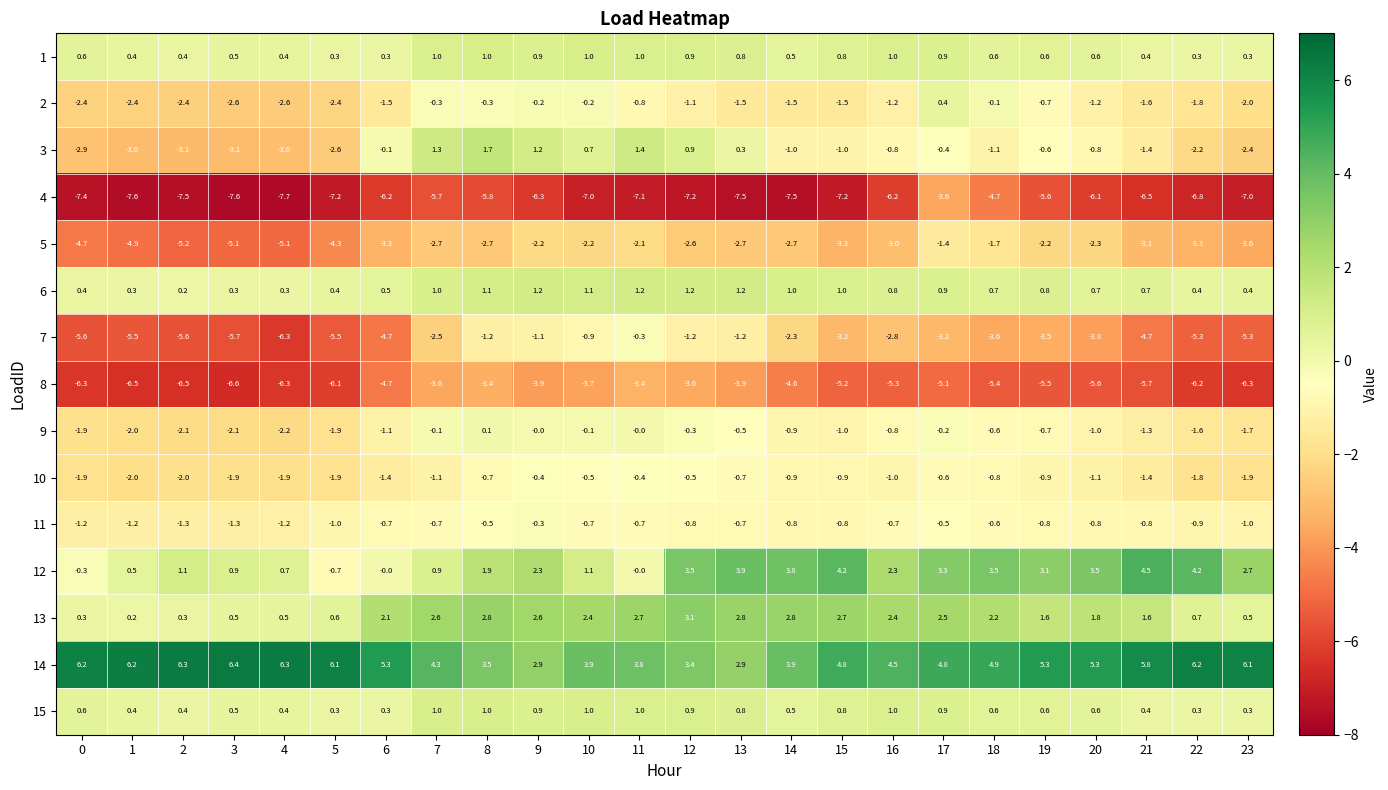

At how many categories does at least one series exceed 4?

17